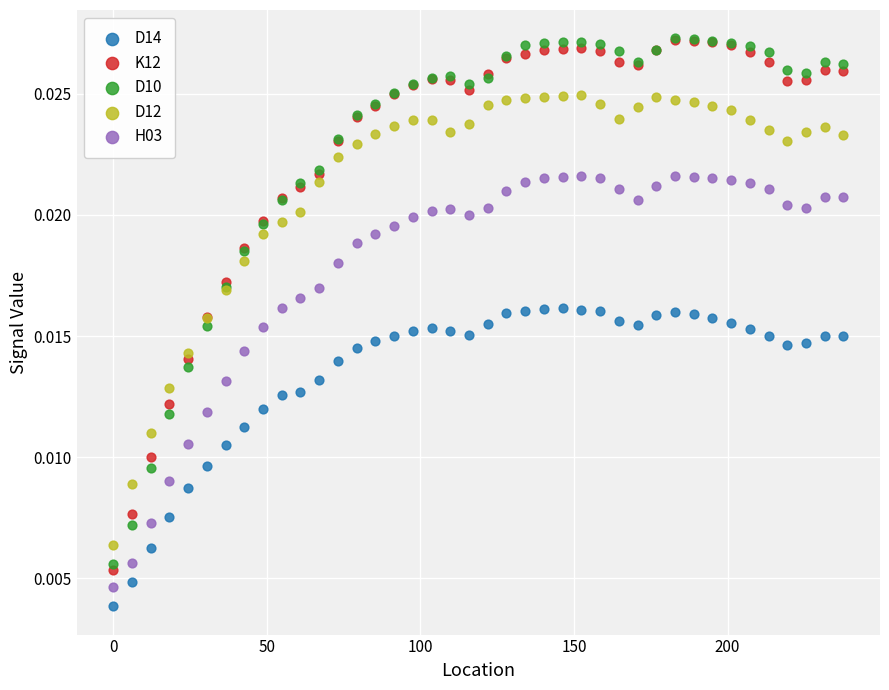

Which series has the widest spread of Y values?

K12